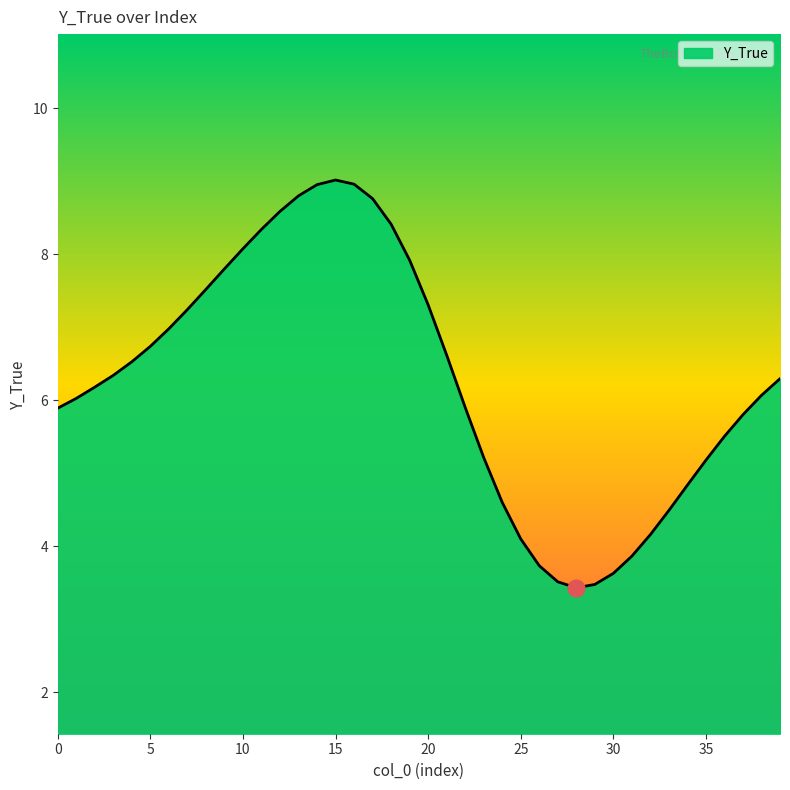

What is the smallest value displayed?

3.4